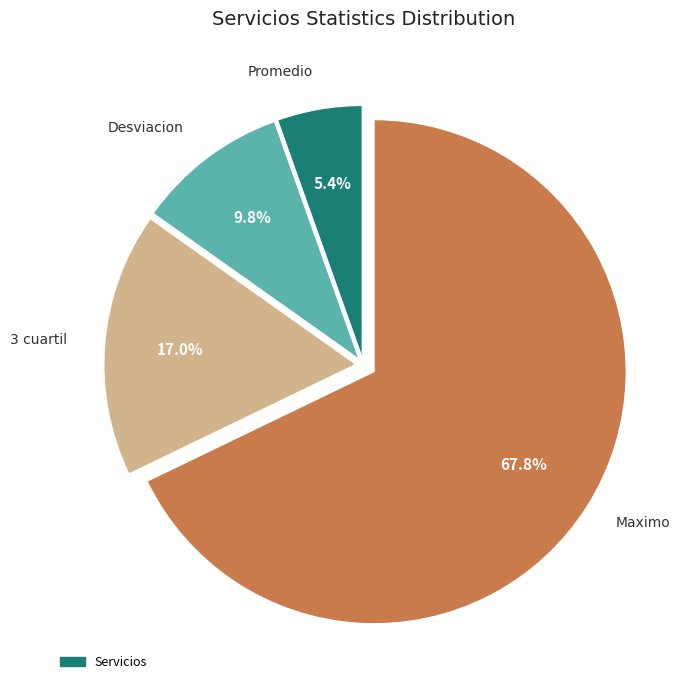

Does any single category account for the majority?

Yes